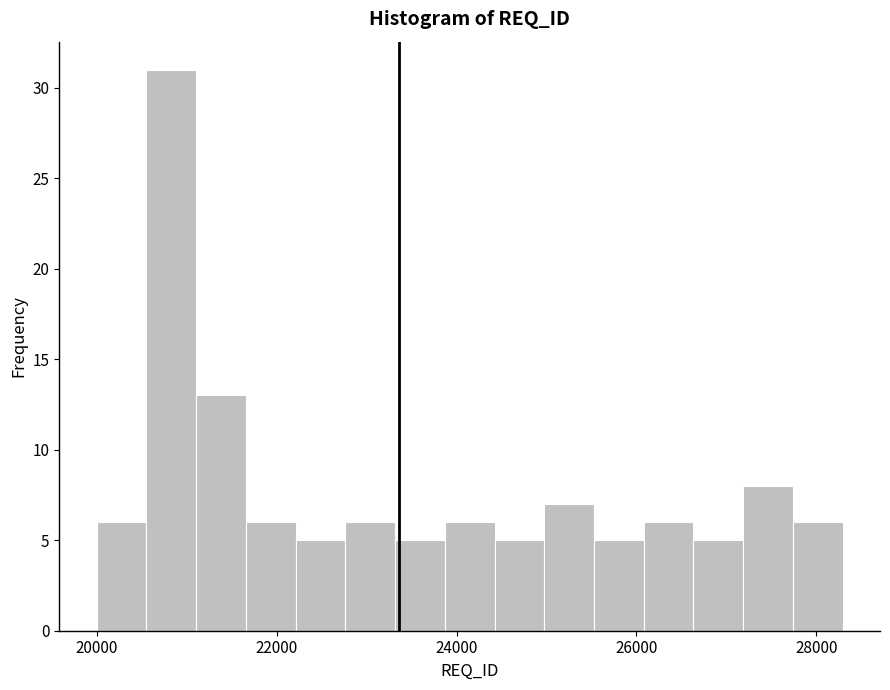

Read against the x-axis, roughly where is the centre of the tallest bar?

20800